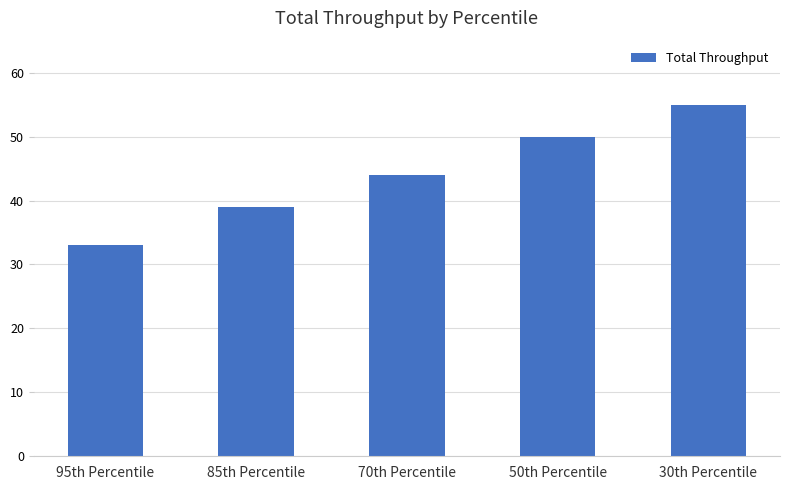

What is the ratio of the value at 30th Percentile to the value at 95th Percentile?

1.7